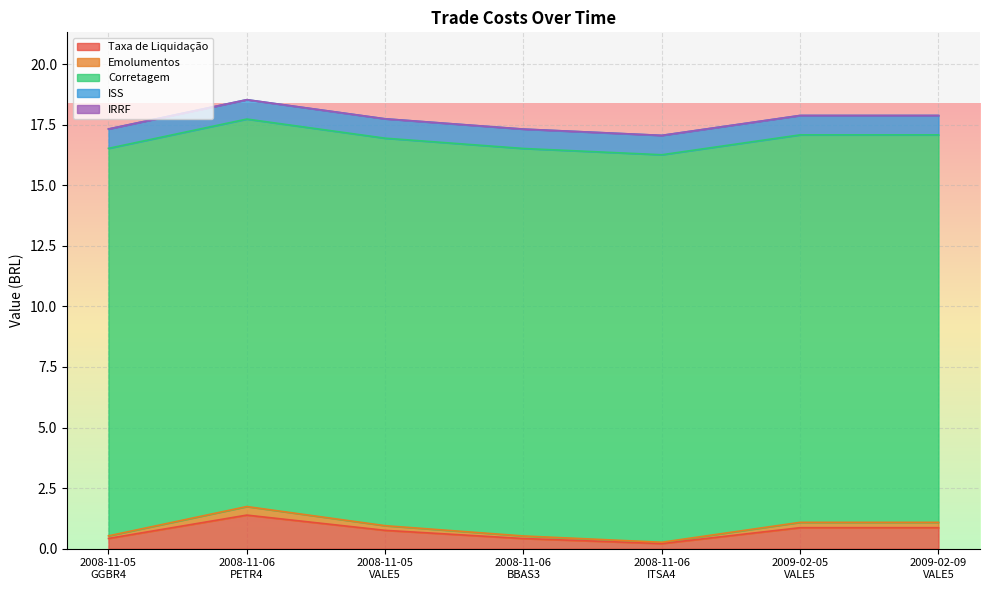

Reading right to left, what are all the values shown in this chart?

Taxa de Liquidação: 0.9	0.9	0.2	0.4	0.8	1.4	0.4
Emolumentos: 0.2	0.2	0.1	0.1	0.2	0.4	0.1
Corretagem: 16.0	16.0	16.0	16.0	16.0	16.0	16.0
ISS: 0.8	0.8	0.8	0.8	0.8	0.8	0.8
IRRF: 0.0	0.0	0.0	0.0	0.0	0.0	0.0